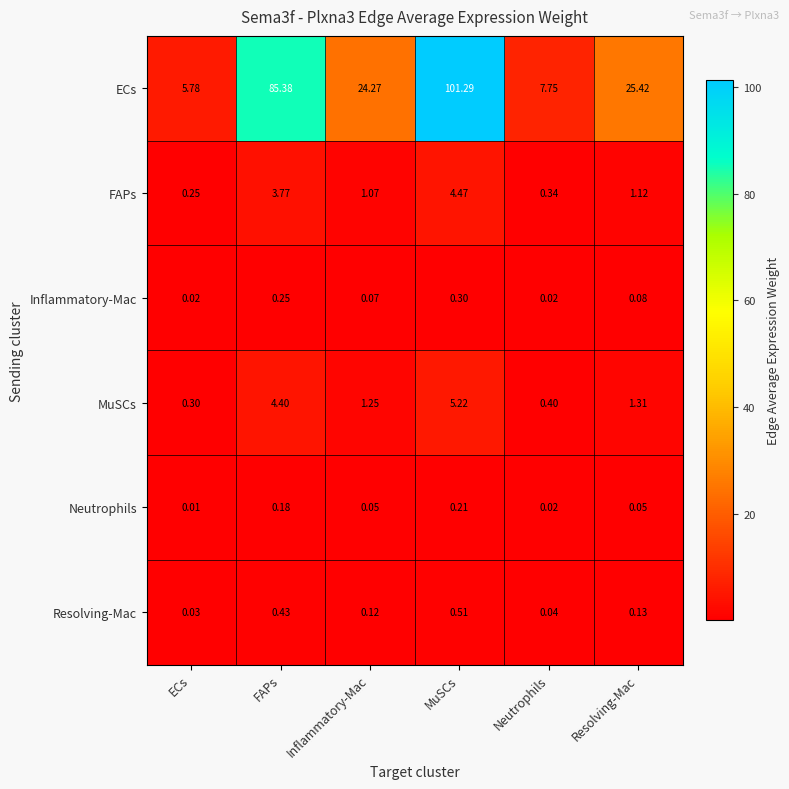

Between FAPs and MuSCs, which series saw the biggest shift?

ECs